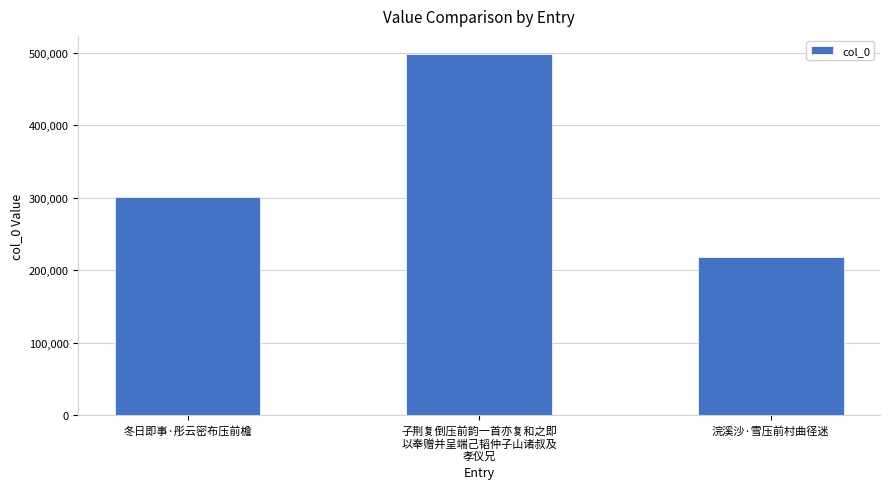

What is the label of the 1st bar from the right?

浣溪沙·雪压前村曲径迷